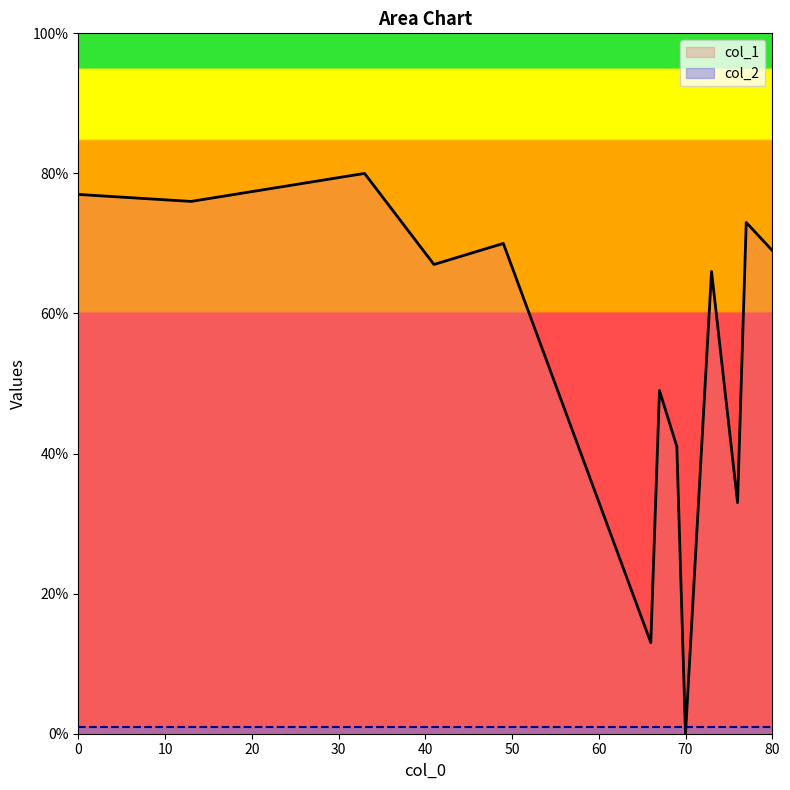

What is the sum of the col_1 values at 70 and 73?

66